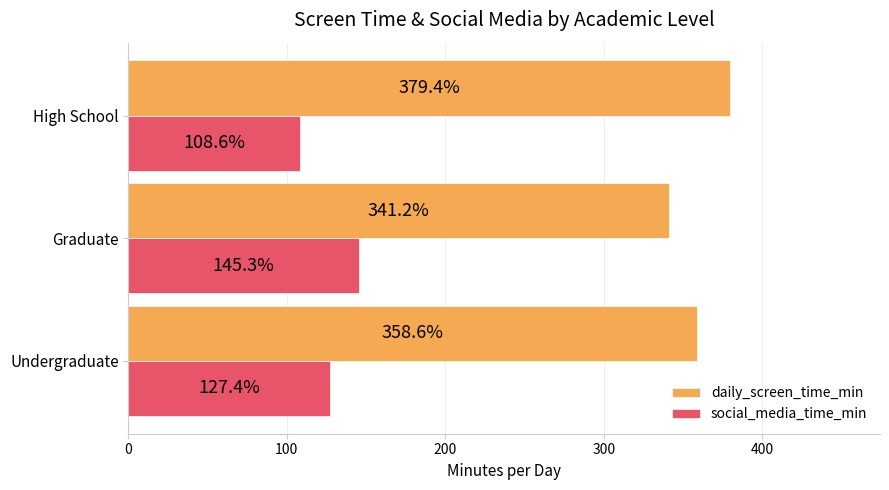

List the series in order of their peak value, highest first.

daily_screen_time_min, social_media_time_min